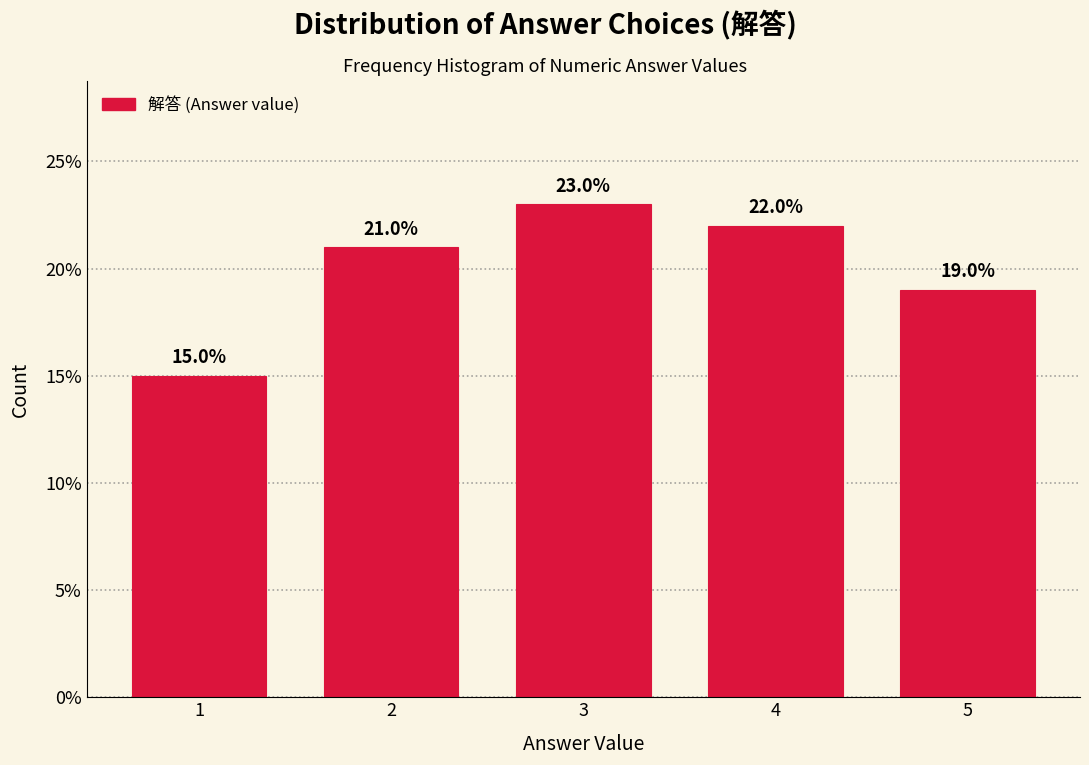

Reading left to right, transcribe this chart: for each bar, give the range it covers on the x-axis and its height.

0.5 to 1.5: 15.0
1.5 to 2.5: 21.0
2.5 to 3.5: 23.0
3.5 to 4.5: 22.0
4.5 to 5.5: 19.0